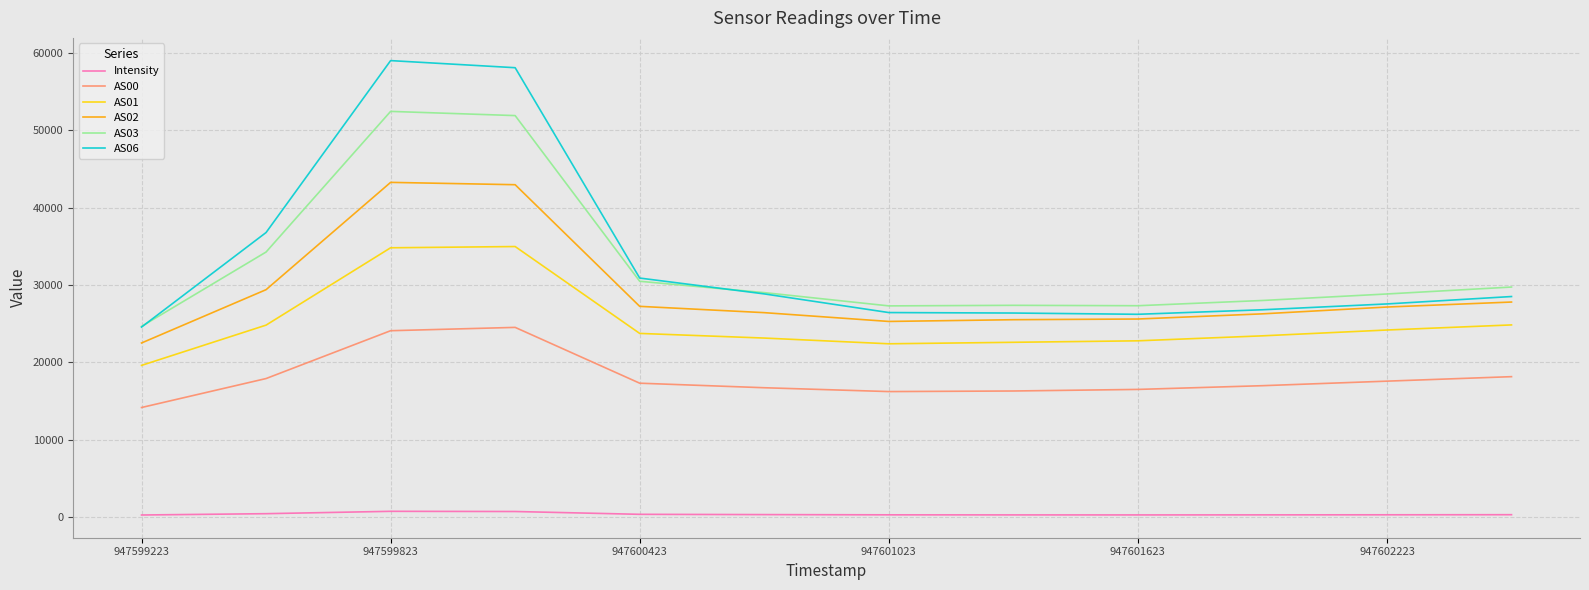

Rank the series by their maximum value, from lowest to highest.

Intensity, AS00, AS01, AS02, AS03, AS06